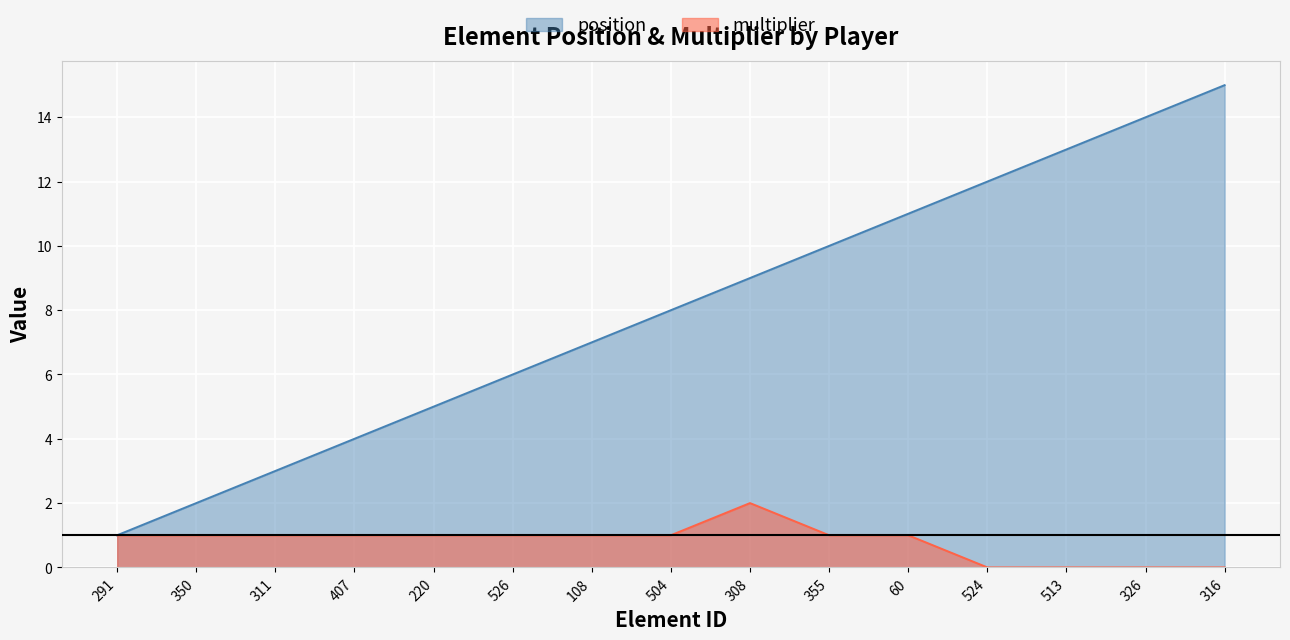

Reading left to right, what are all the values shown in this chart?

position: 1	2	3	4	5	6	7	8	9	10	11	12	13	14	15
multiplier: 1	1	1	1	1	1	1	1	2	1	1	0	0	0	0